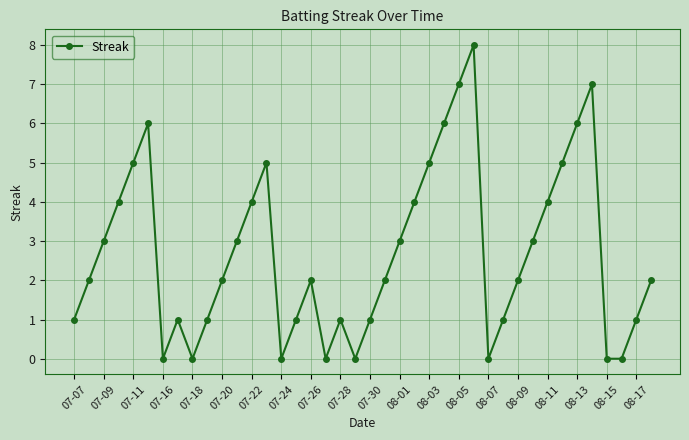

How many interior local peaks (higher than both neighbors) does the data have?

7